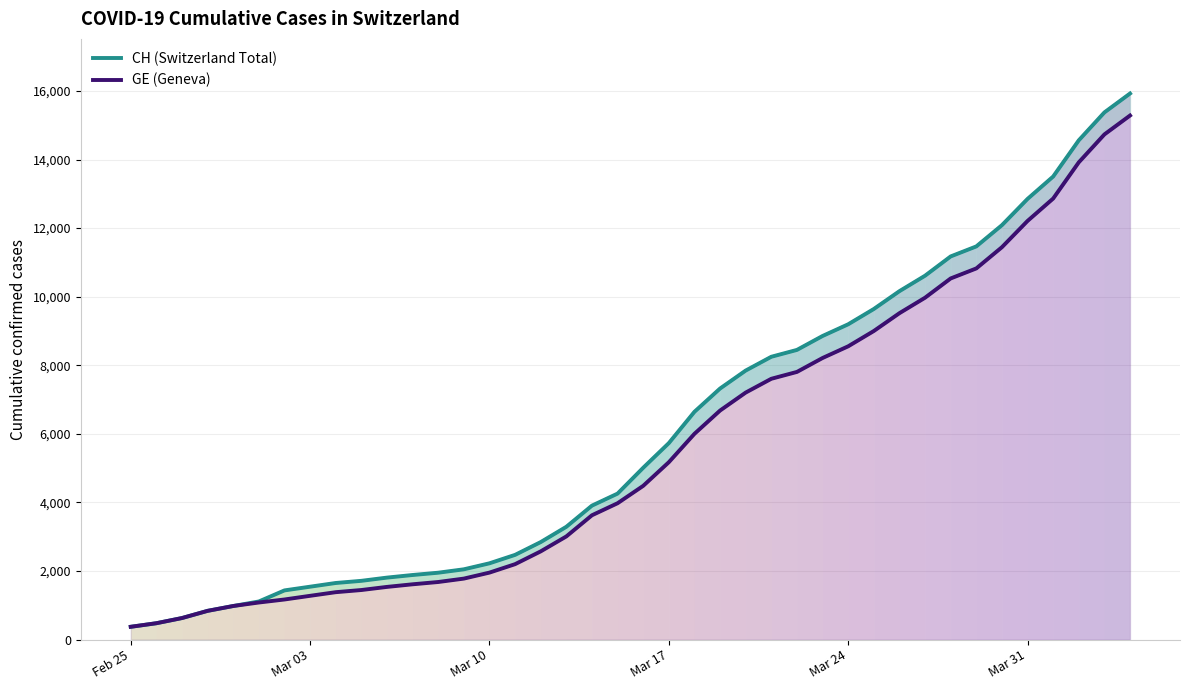

What is the value of the GE (Geneva) point at the 38th from the left?

13919